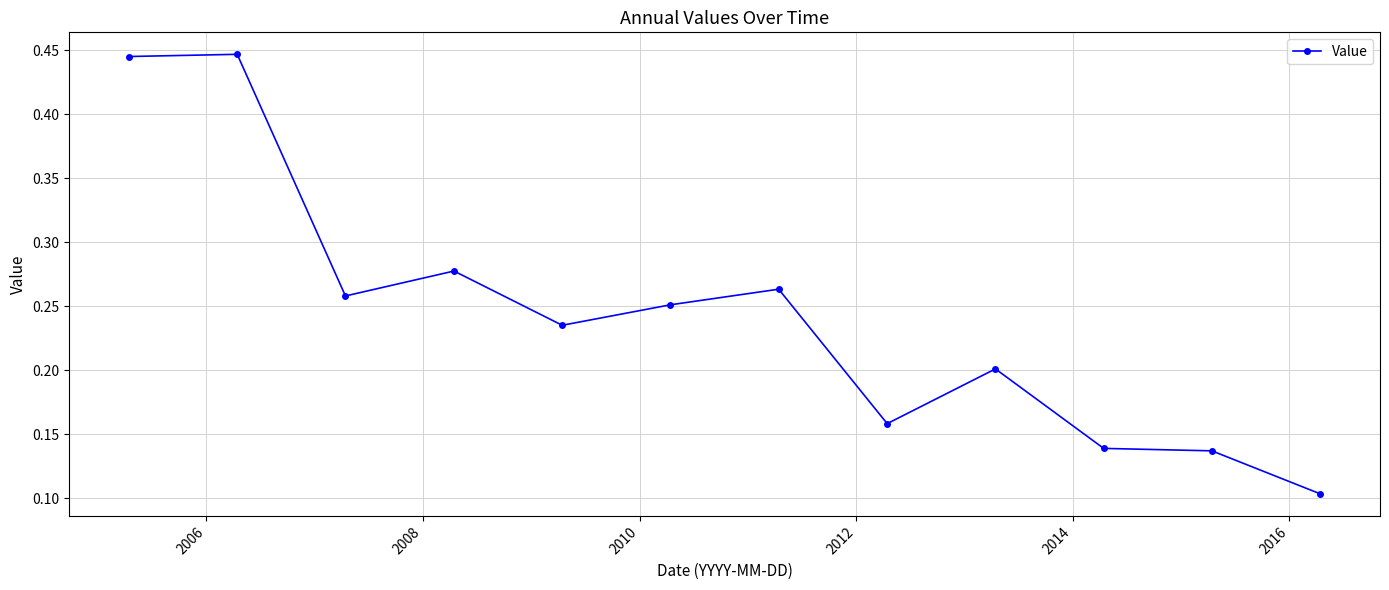

How many categories are shown in the chart?

12